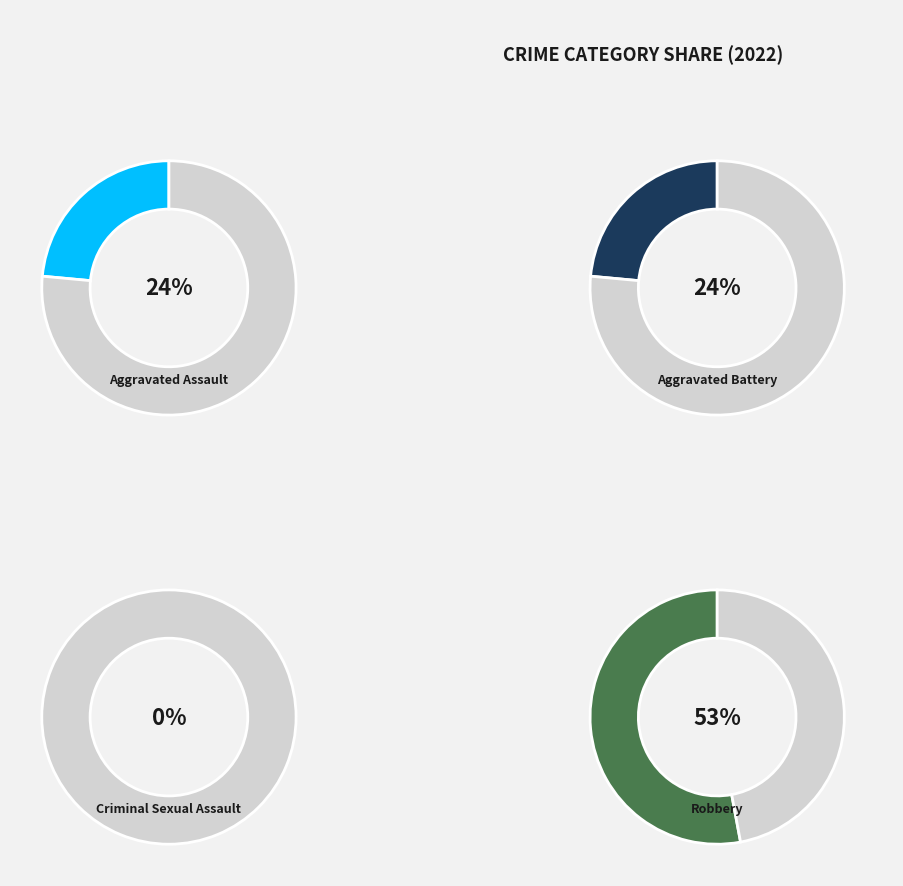

The Aggravated Battery slice represents 24% of the pie. True or false?

True